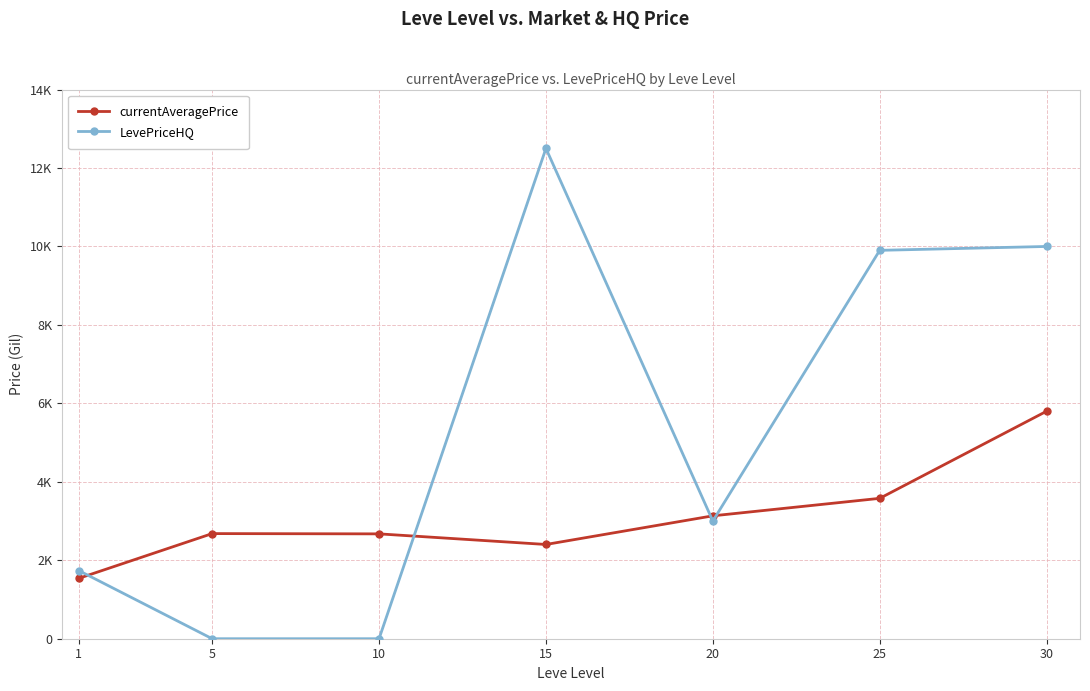

Is the value of LevePriceHQ at 20 greater than the value of currentAveragePrice at 20?

No